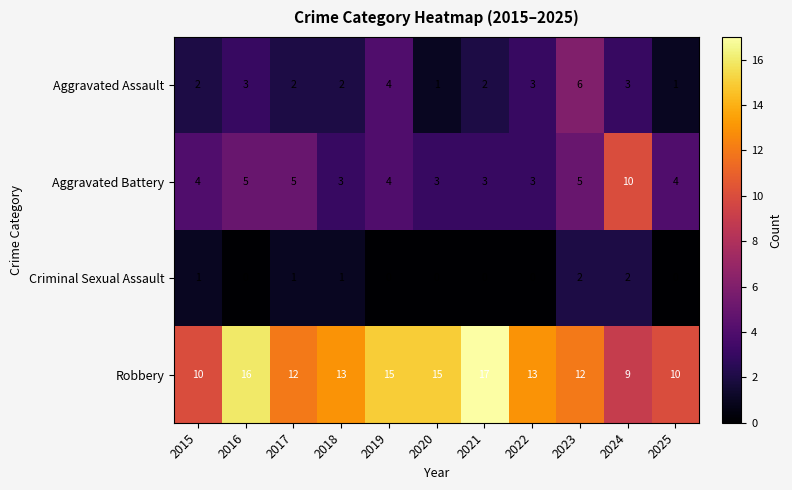

How many categories are shown in the chart?

11